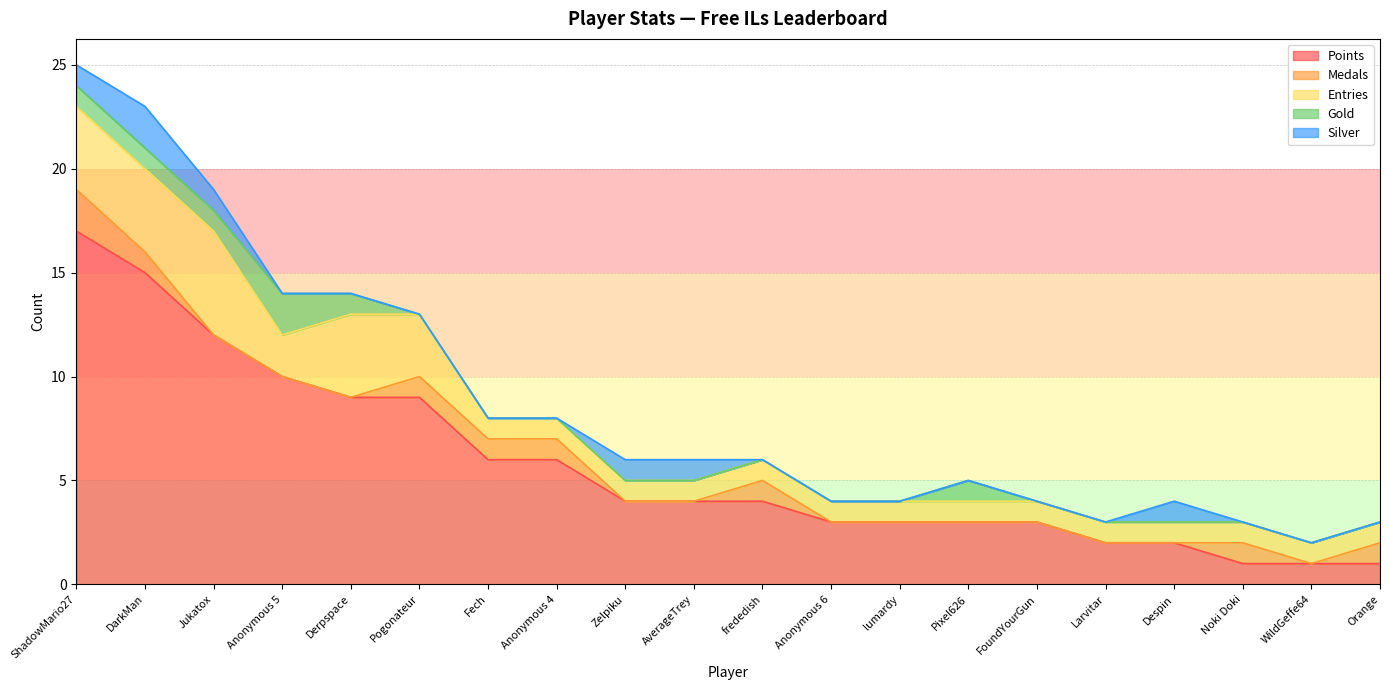

True or false: Gold has more than 0 points higher than both neighbors.

True